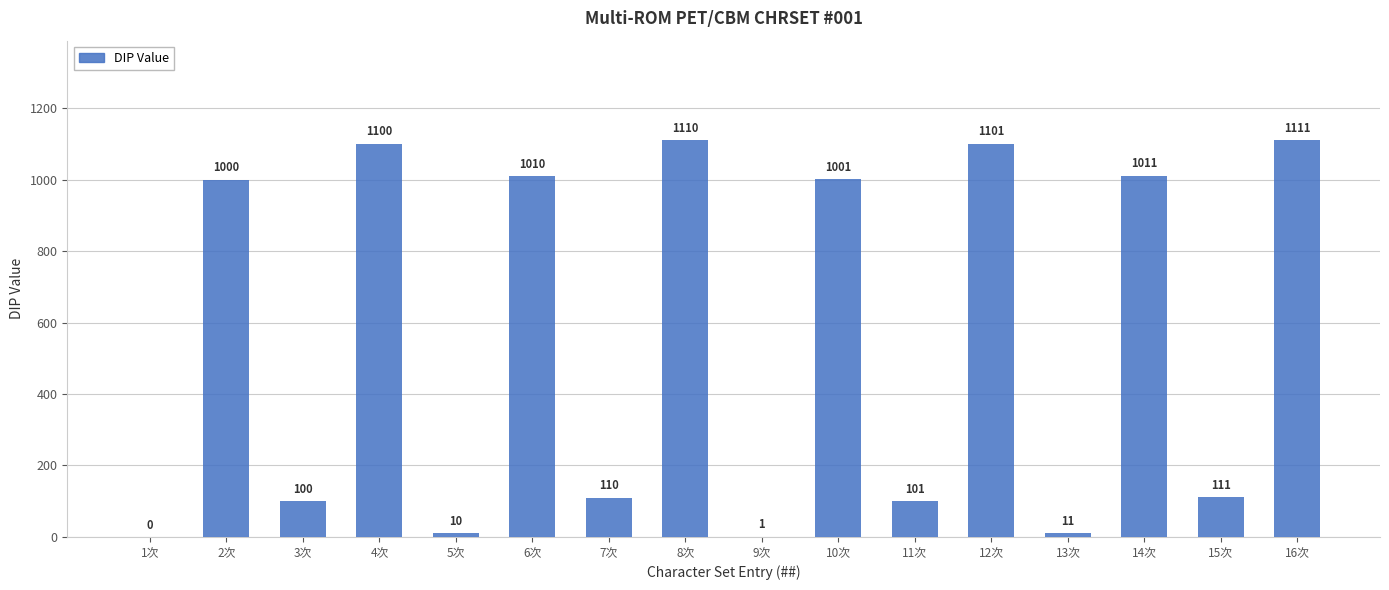

Which category has the highest value across all series?

16次